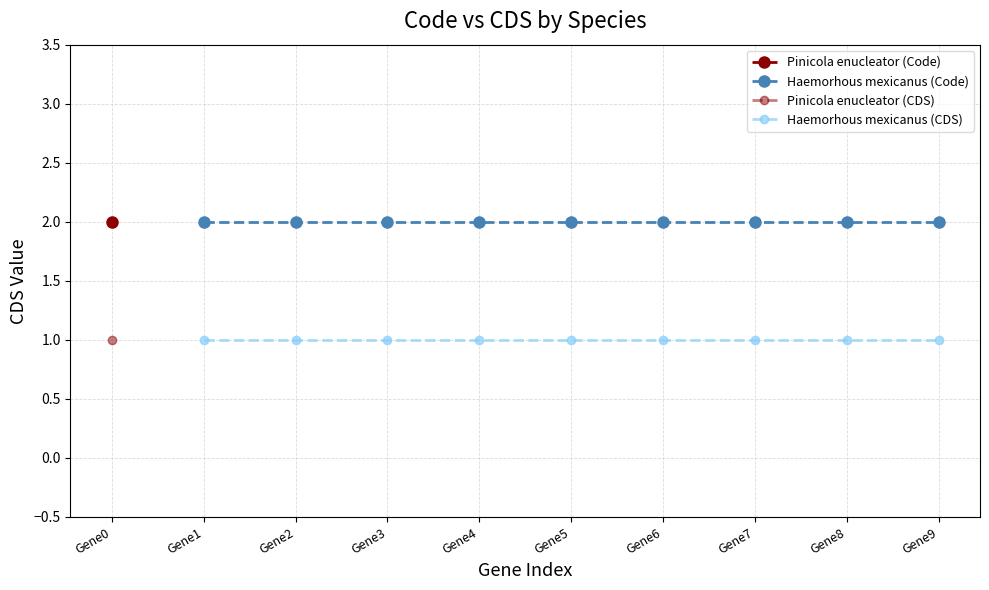

True or false: Haemorhous mexicanus (Code) has a value of 2 at Gene4.

True